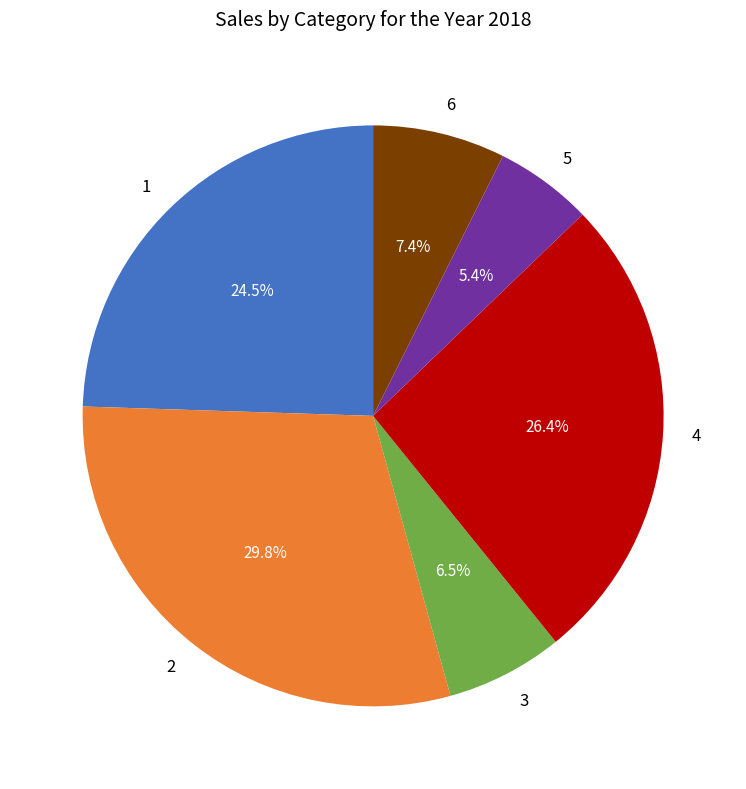

Do 4 and 1 together represent more than half of the pie?

Yes